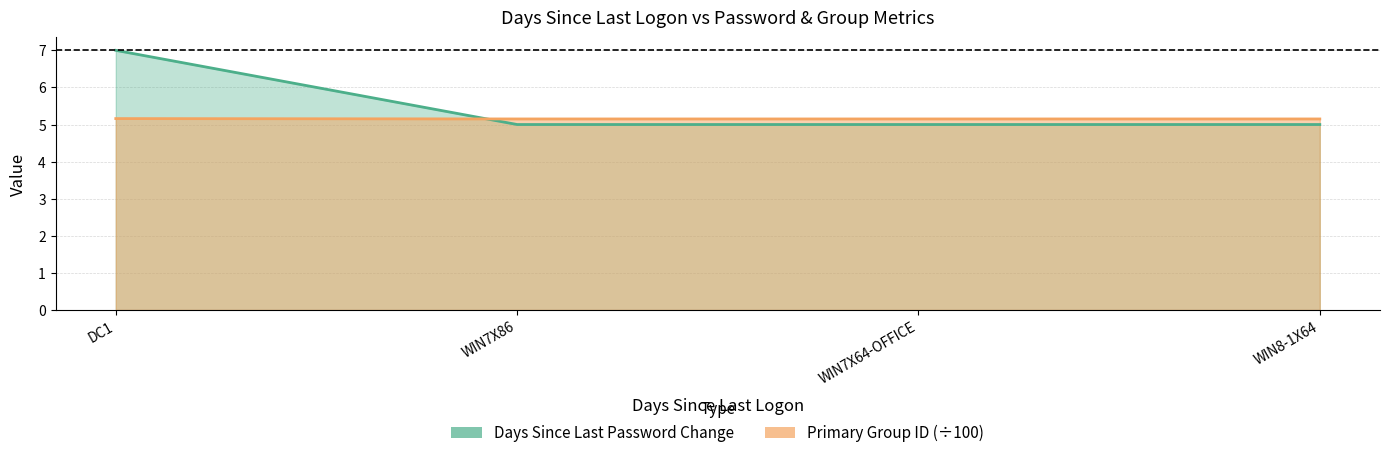

Is it true that Days Since Last Password Change equals 5.0 at WIN8-1X64?

True